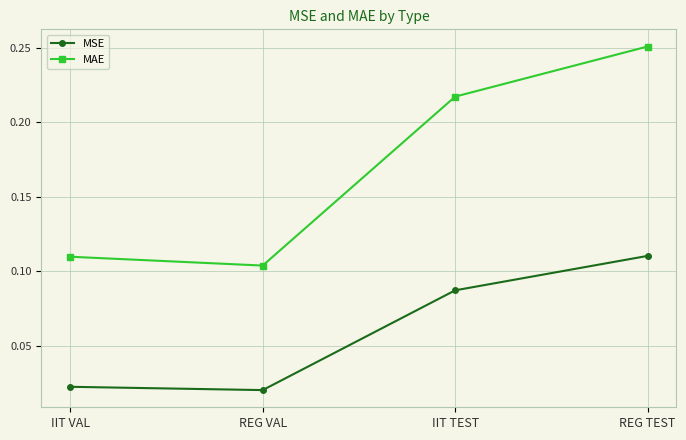

The value of MAE at REG TEST is 0.1. True or false?

False